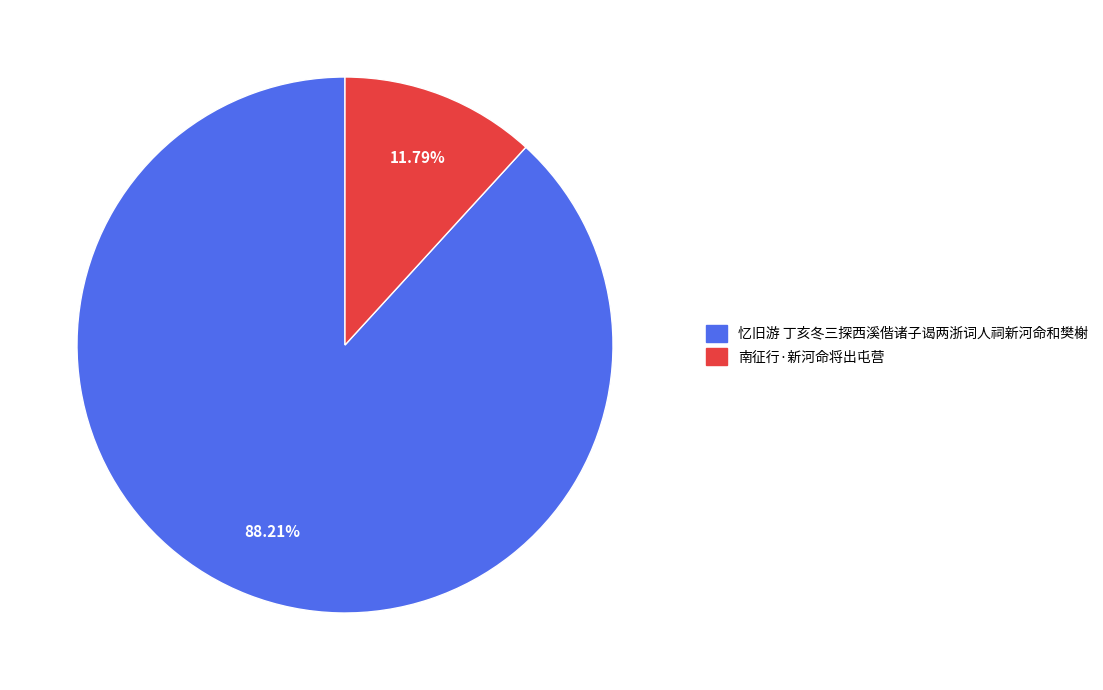

Combined, do 忆旧游 丁亥冬三探西溪偕诸子谒两浙词人祠新河命和樊榭 and 南征行·新河命将出屯营 account for over 50%?

Yes